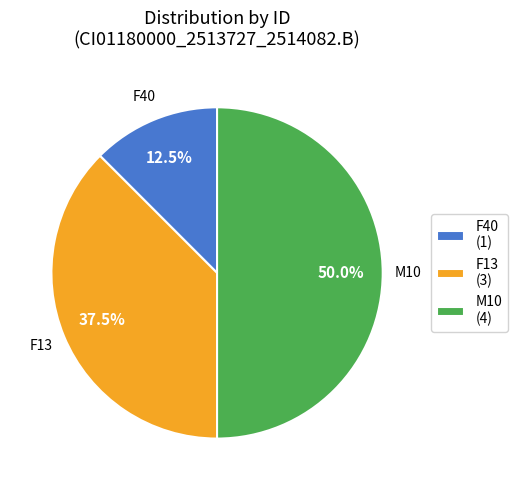

Which category has the smallest portion of the pie?

F40